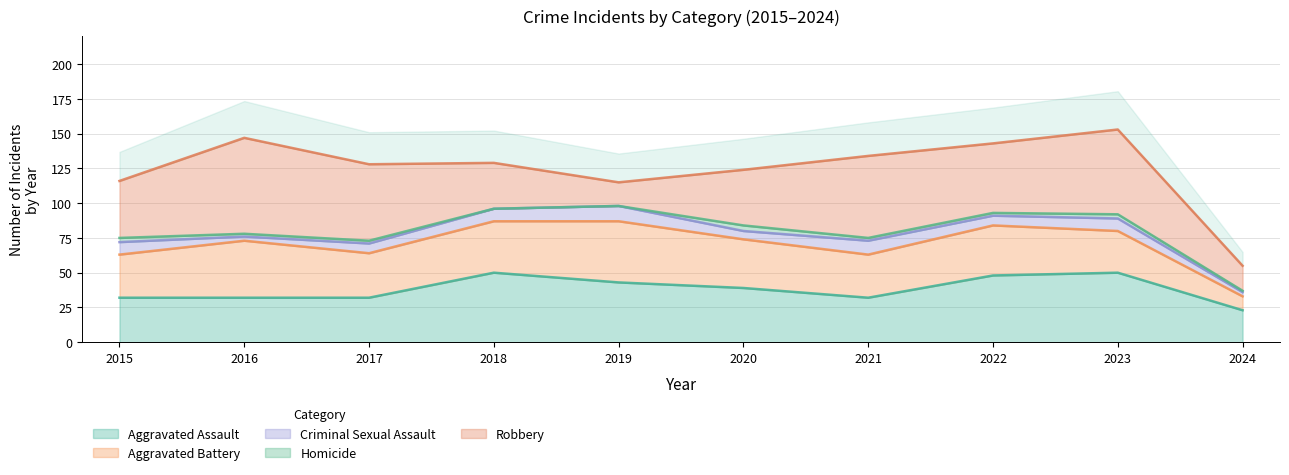

What is the average value of the Robbery series?

44